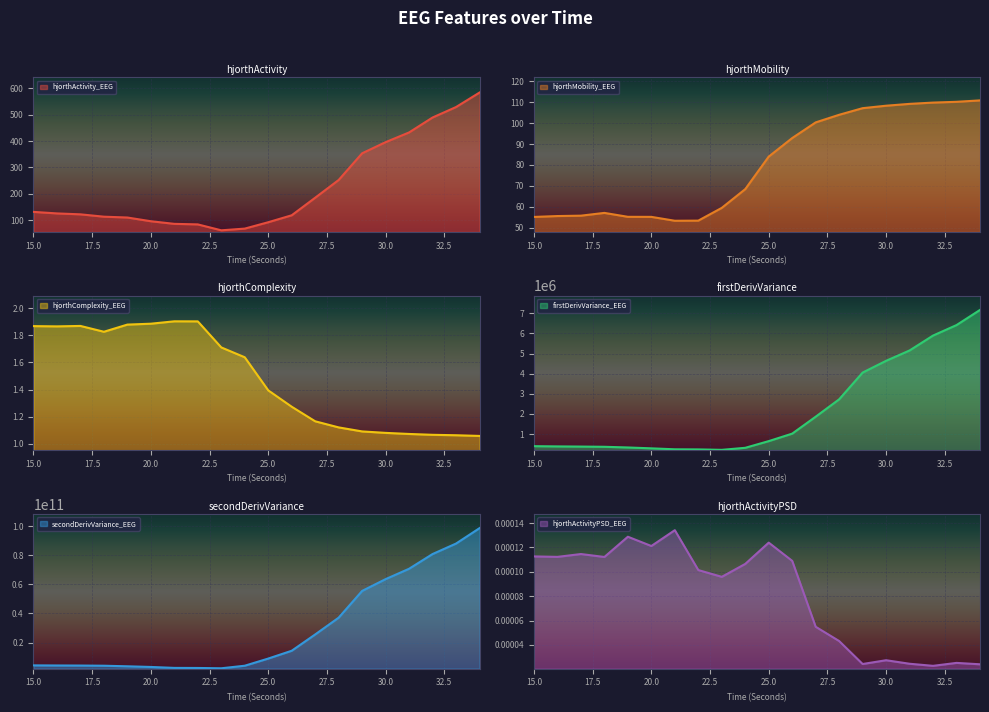

What is the value of the firstDerivVariance_EEG point at the 12th from the left?

1023998.4